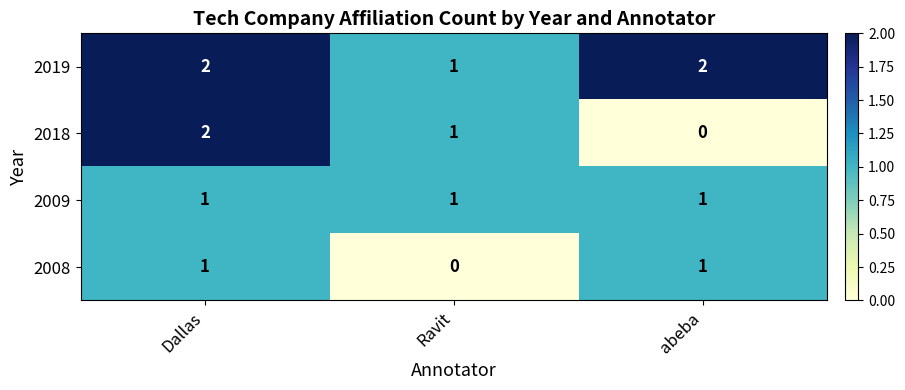

What is the sum of all 2009 values?

3